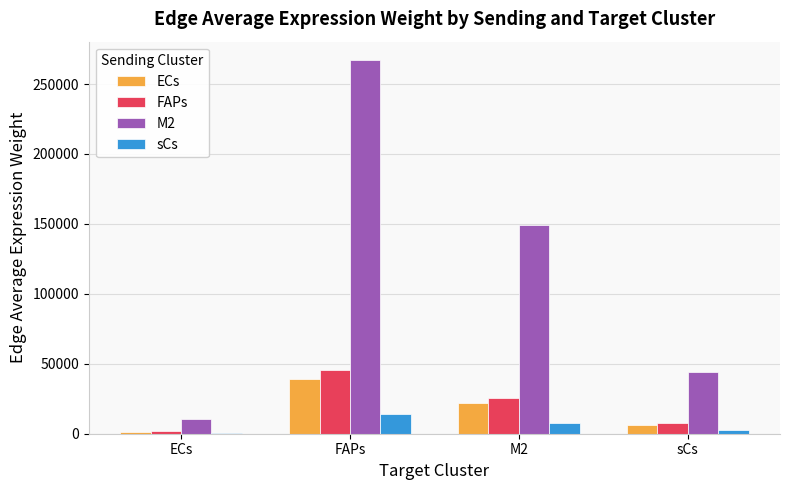

Which category has the highest value in the FAPs series?

FAPs